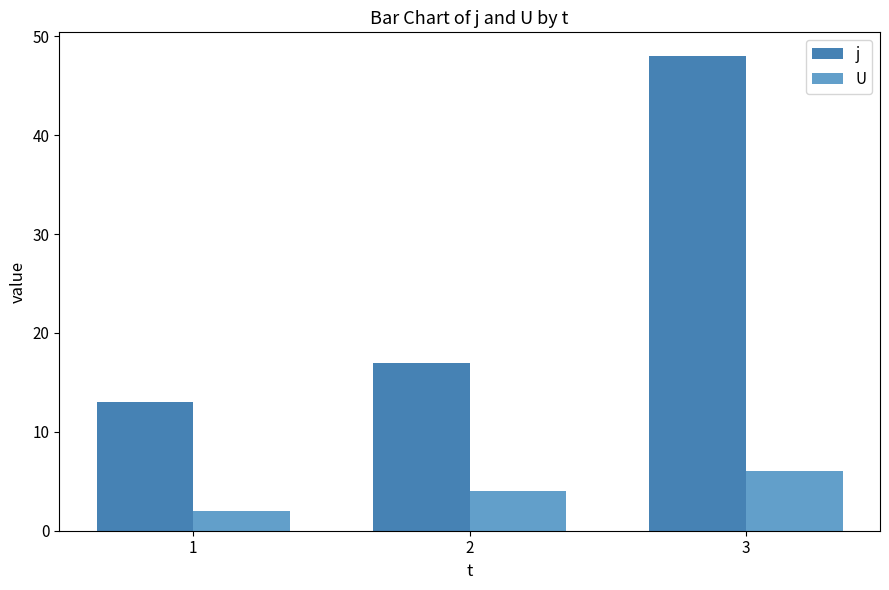

What is the sum of the j values at 2 and 1?

30